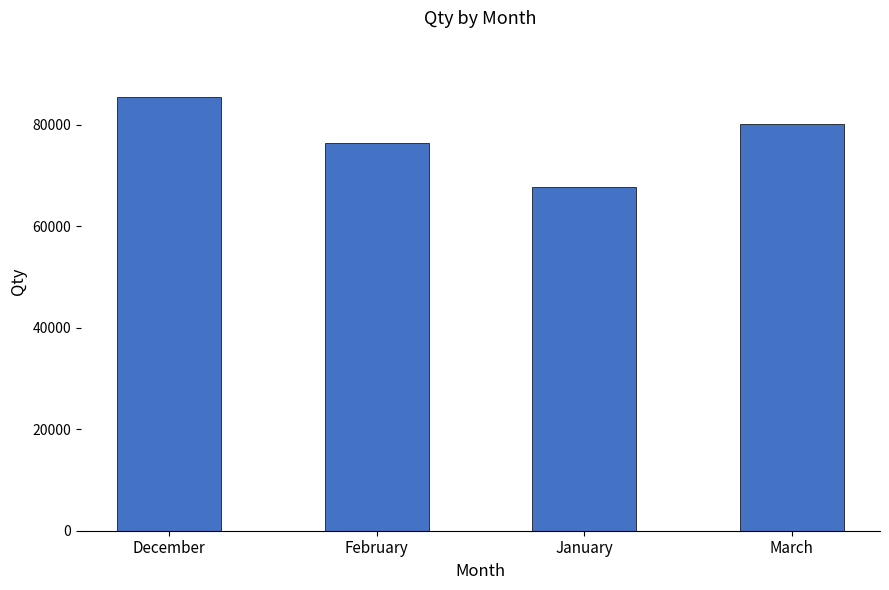

What is the sum of the values at February and March?

156622